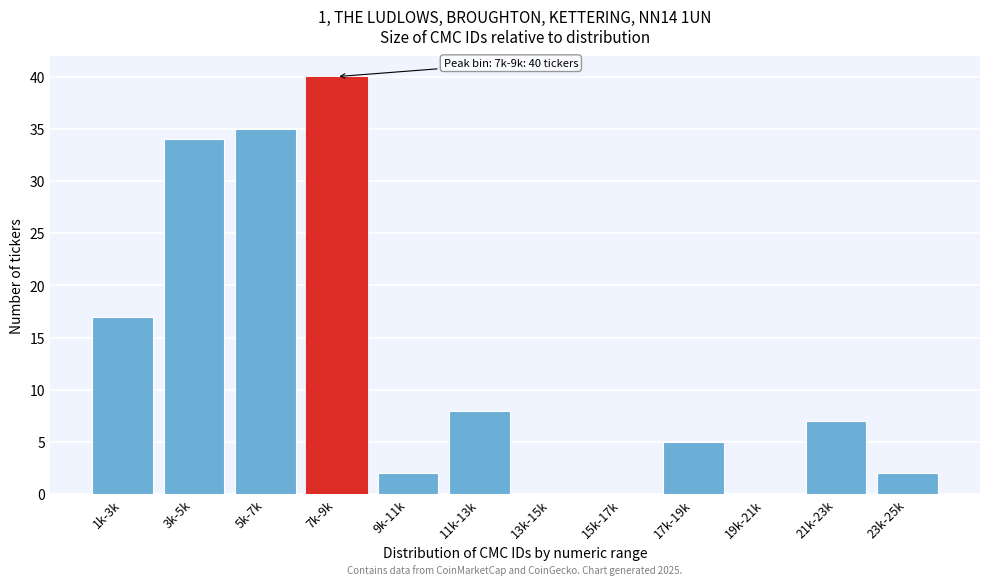

Reading right to left, transcribe all the data shown in this chart.

23k-25k=2	21k-23k=7	19k-21k=0	17k-19k=5	15k-17k=0	13k-15k=0	11k-13k=8	9k-11k=2	7k-9k=40	5k-7k=35	3k-5k=34	1k-3k=17